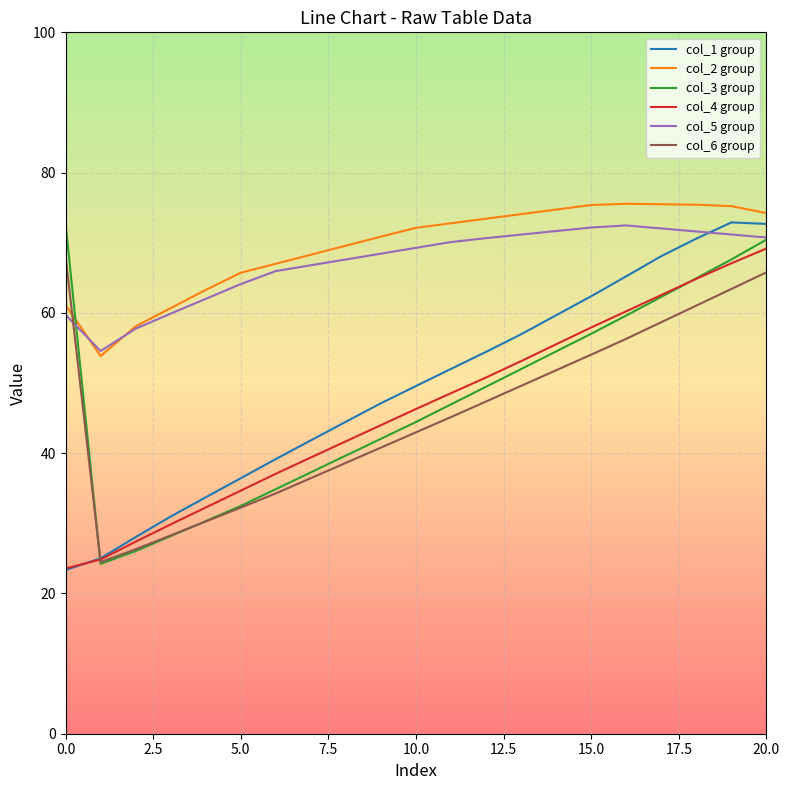

What is the lowest value of the col_4 group series?

23.6